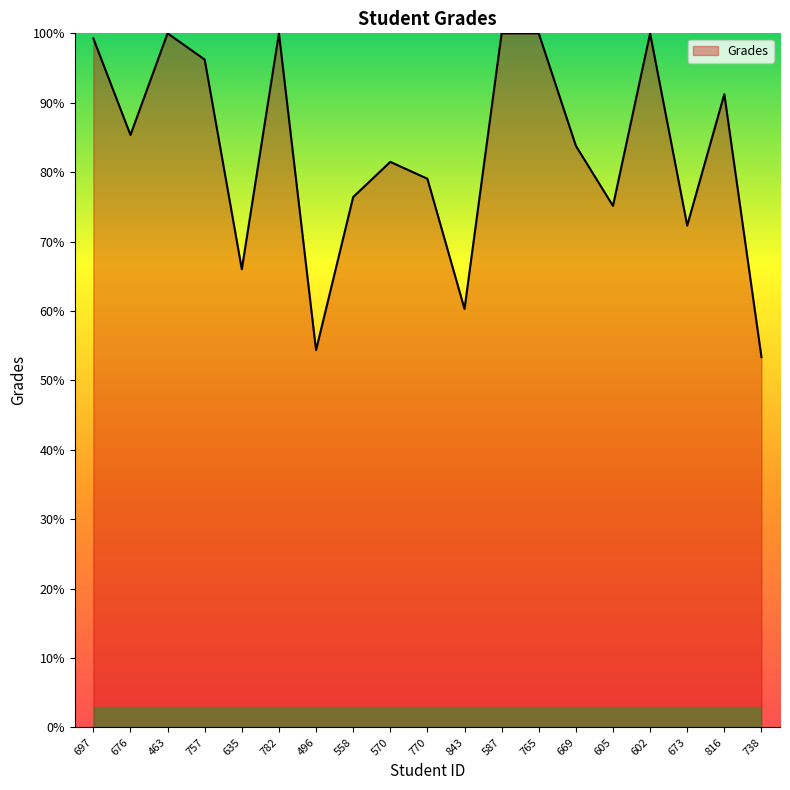

What position from the right is 496?

13